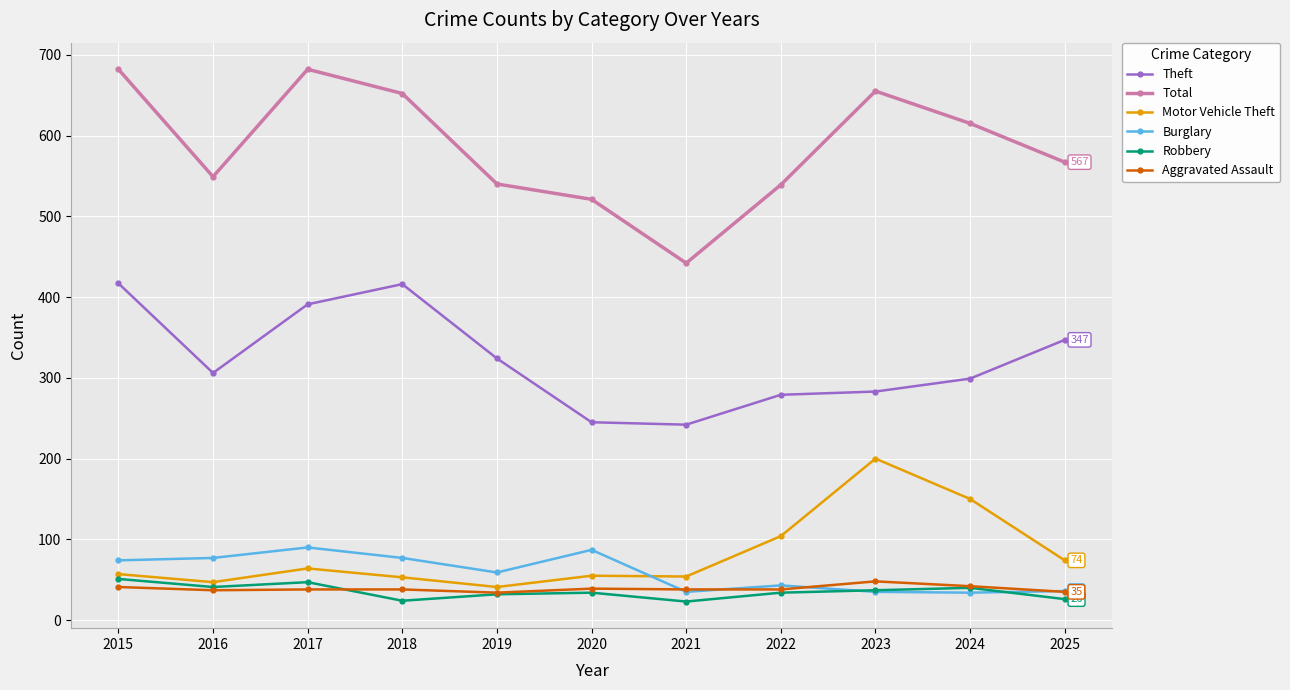

What is the maximum value for Motor Vehicle Theft?

200